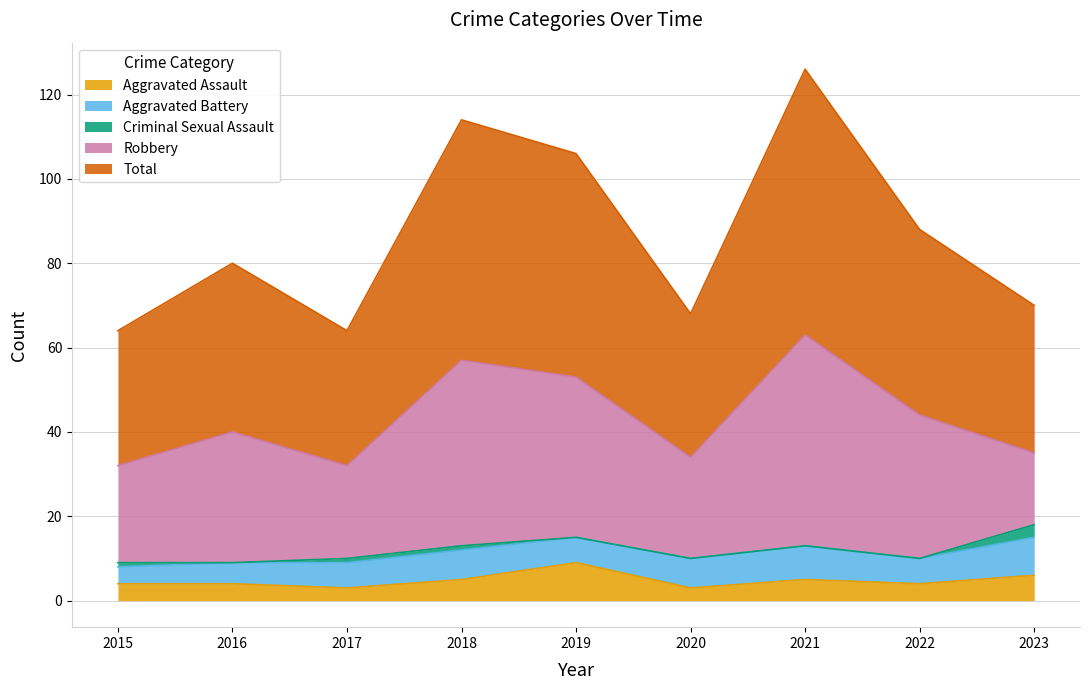

What are all the series names shown in the legend?

Aggravated Assault, Aggravated Battery, Criminal Sexual Assault, Robbery, Total